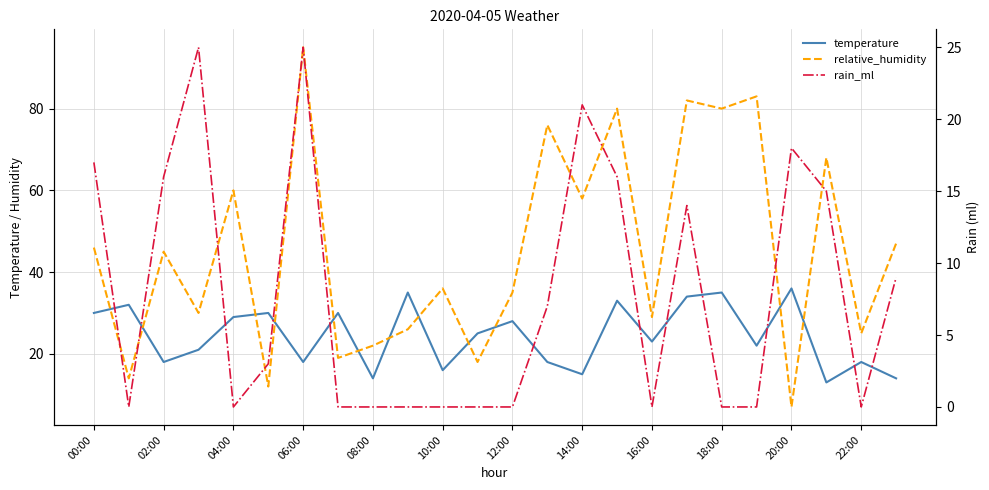

Which has a higher value, 00:00 or 22:00?

00:00